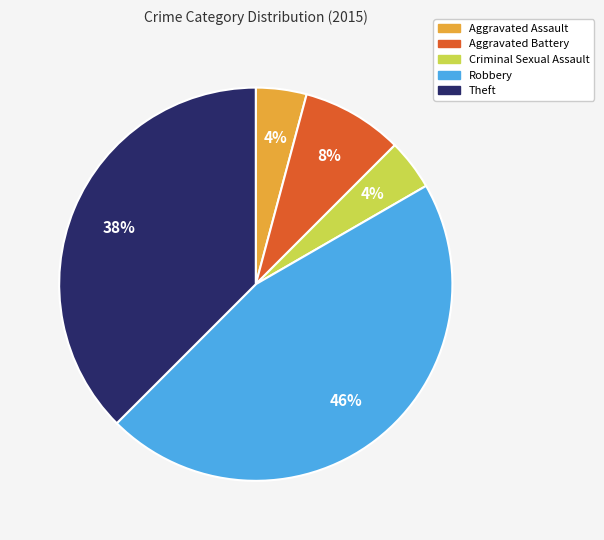

To the nearest percent, what is the combined percentage of Robbery and Aggravated Battery?

54%